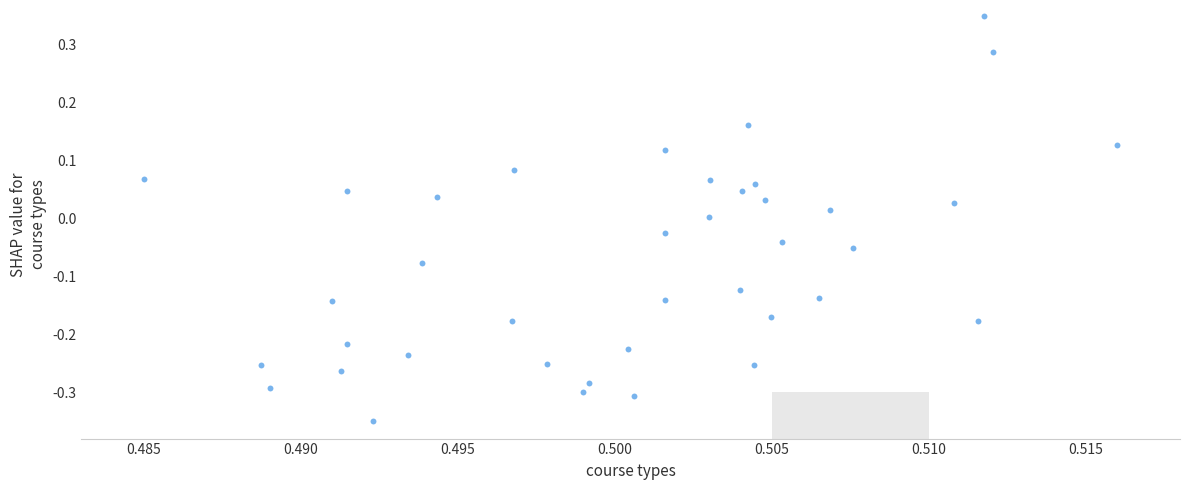

How many points are shown in the scatter plot?

39